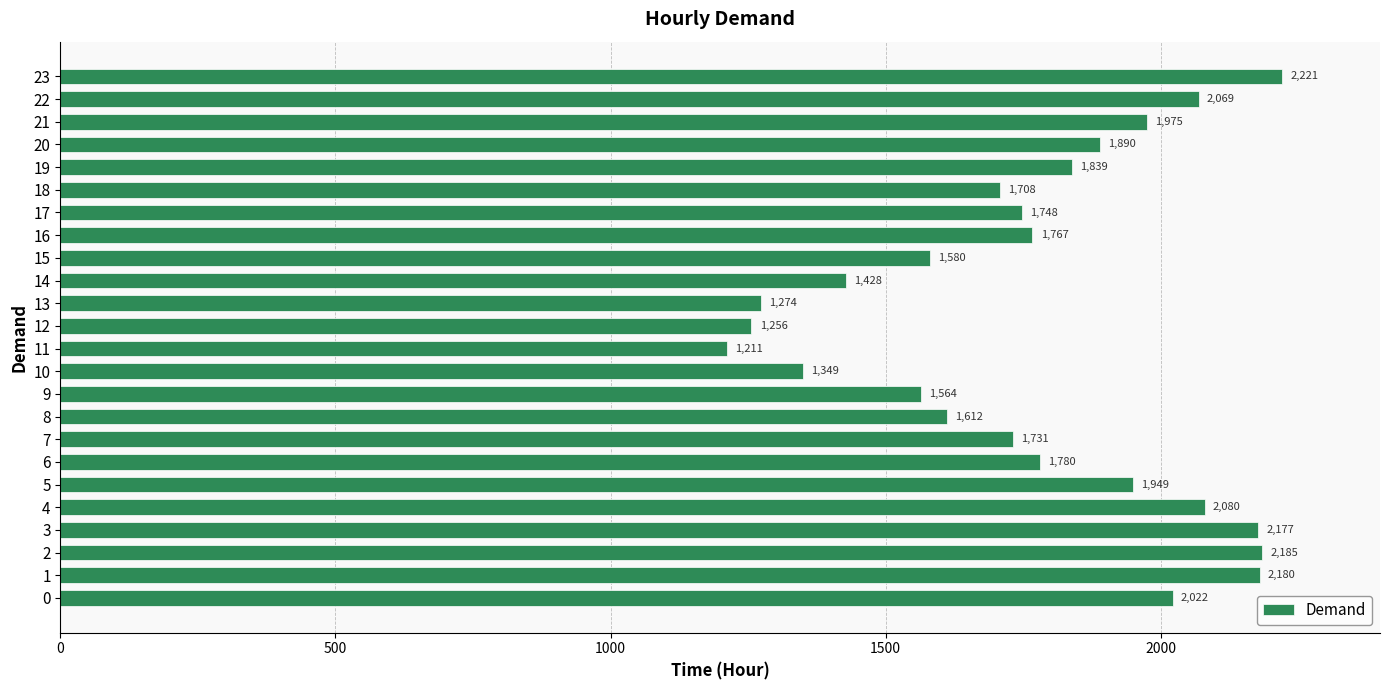

List the labels in order of value, smallest first.

11, 12, 13, 10, 14, 9, 15, 8, 18, 7, 17, 16, 6, 19, 20, 5, 21, 0, 22, 4, 3, 1, 2, 23